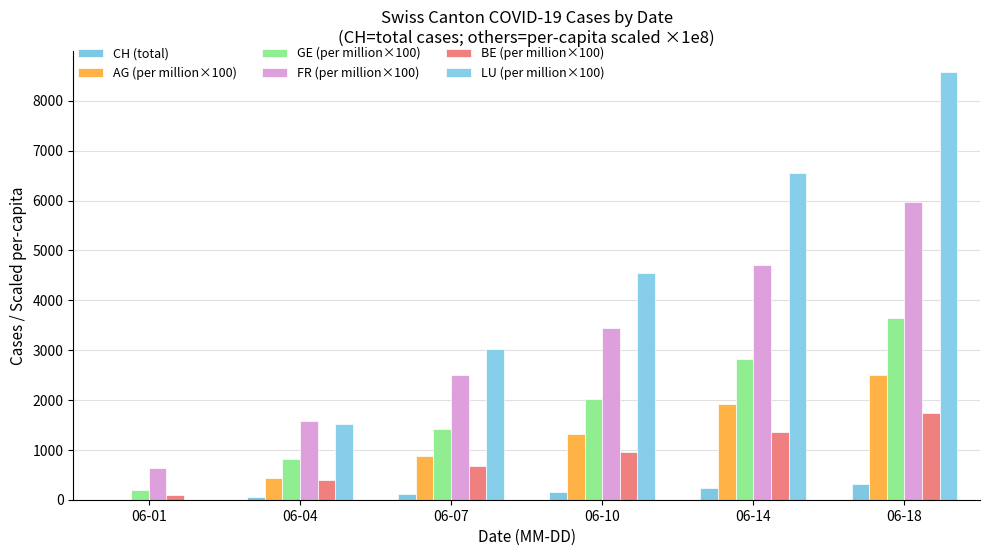

What are all the series names shown in the legend?

CH (total), AG (per million×100), GE (per million×100), FR (per million×100), BE (per million×100), LU (per million×100)